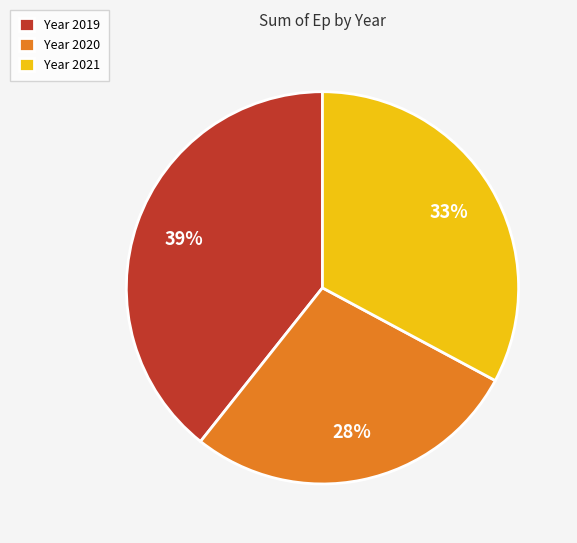

Which category has the biggest portion of the pie?

Year 2019